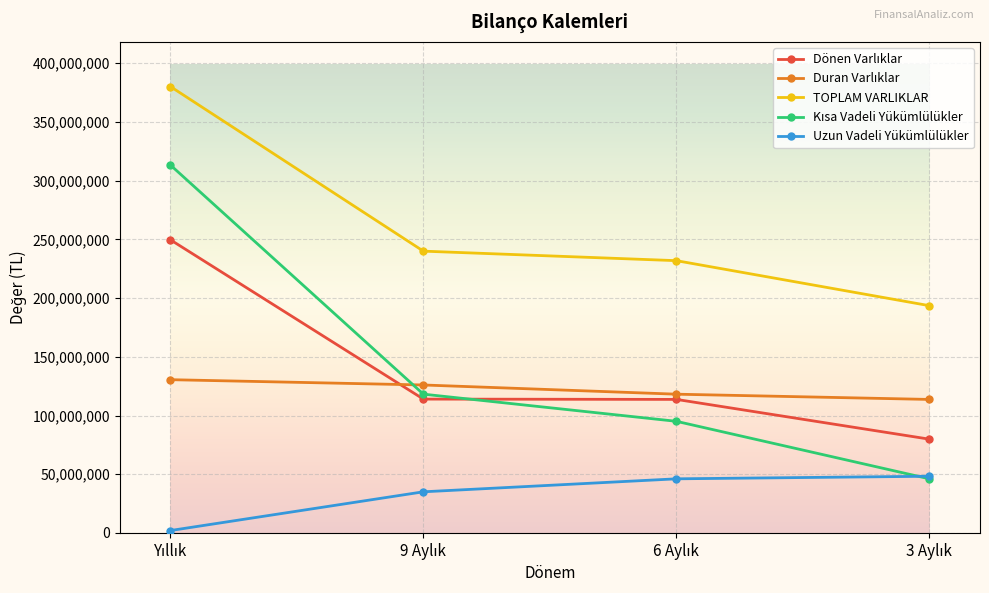

What is the greatest value displayed?

380197661